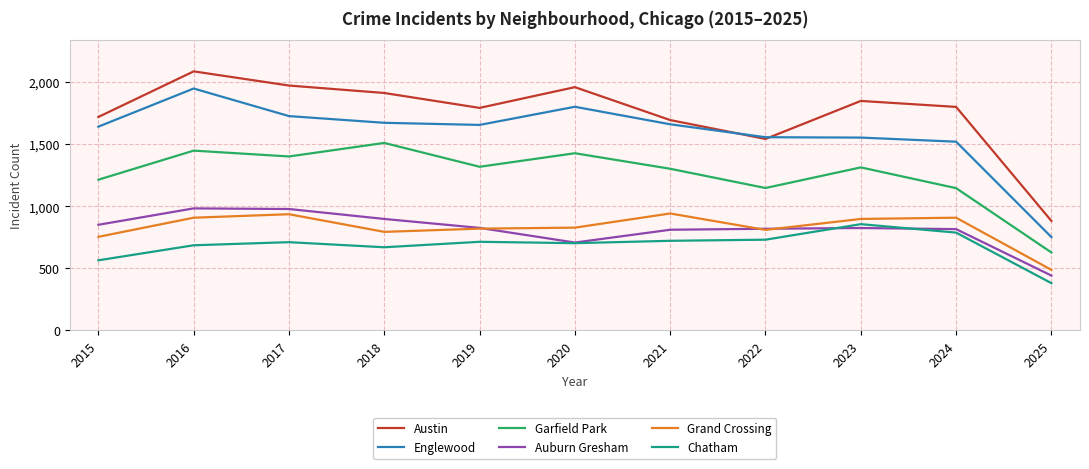

The value of Englewood at 2023 is 2648. True or false?

False